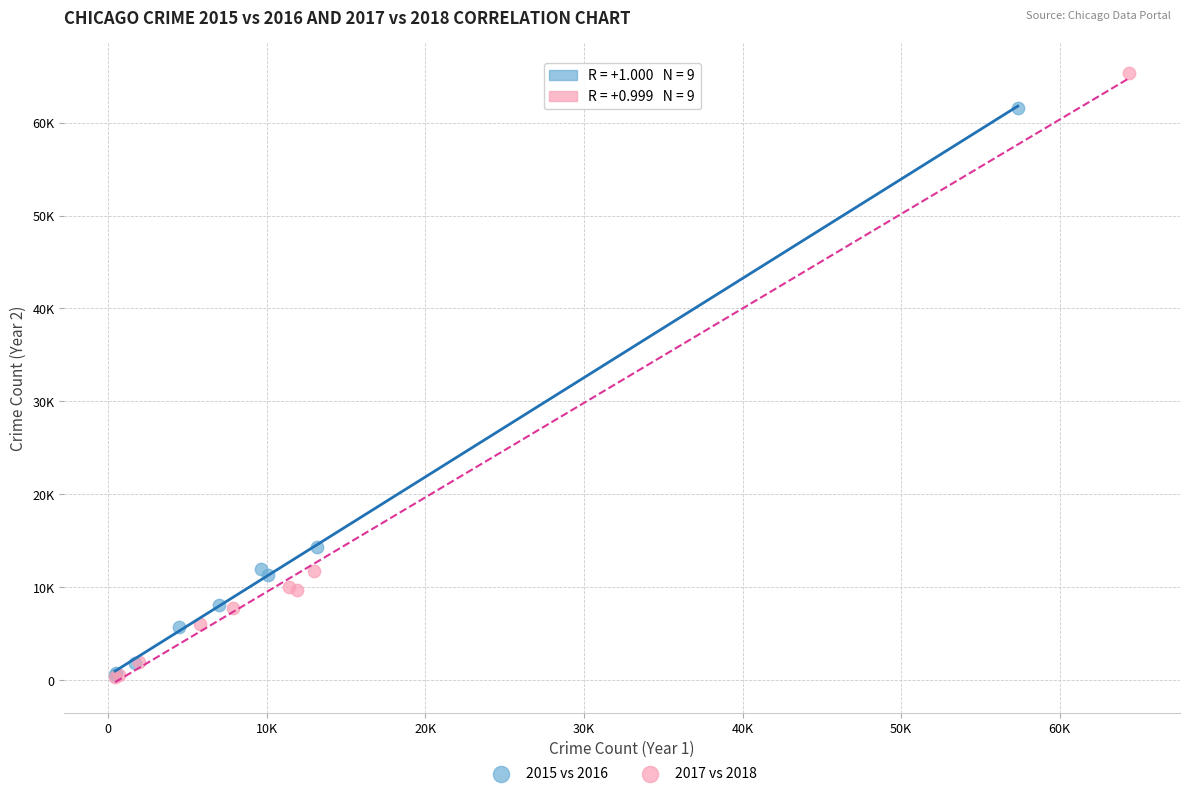

What are all the series names shown in the legend?

2015 vs 2016, 2017 vs 2018